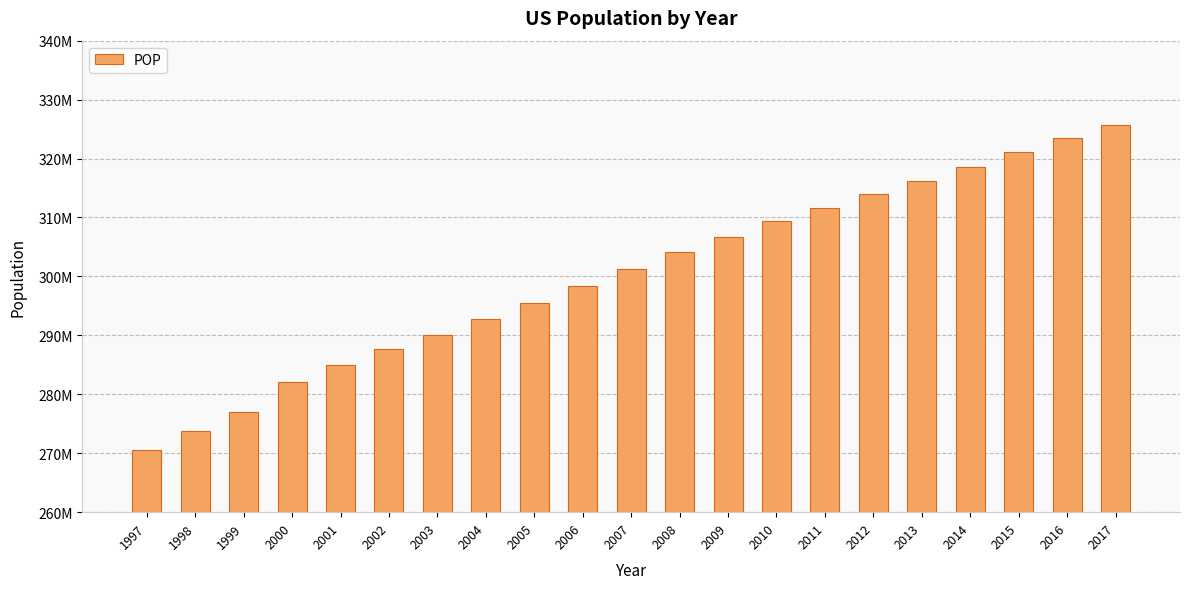

At which category does the chart reach its minimum across all series?

1997